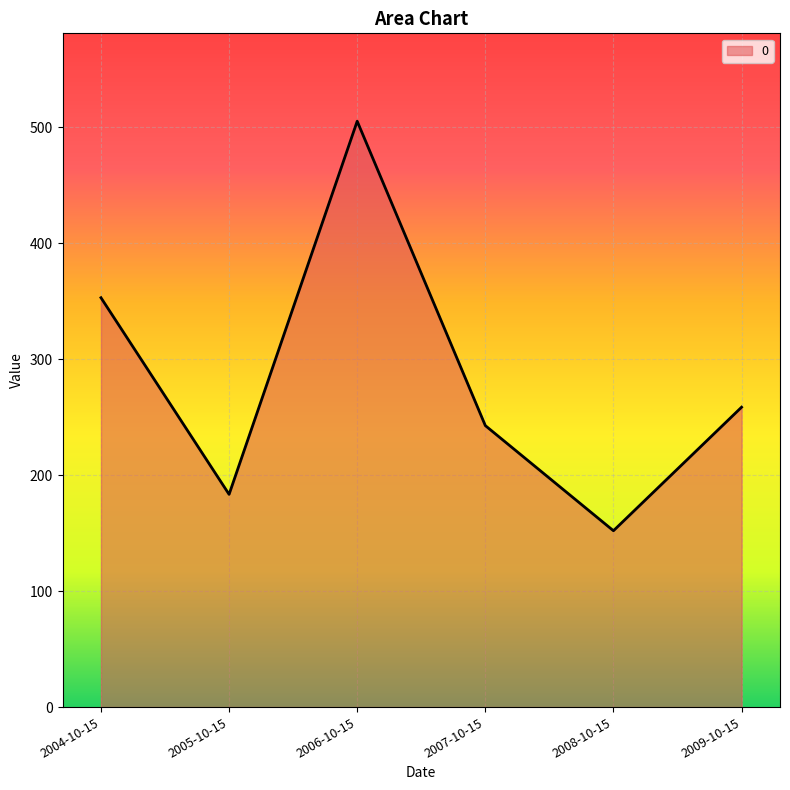

Count the number of data series in this chart.

1